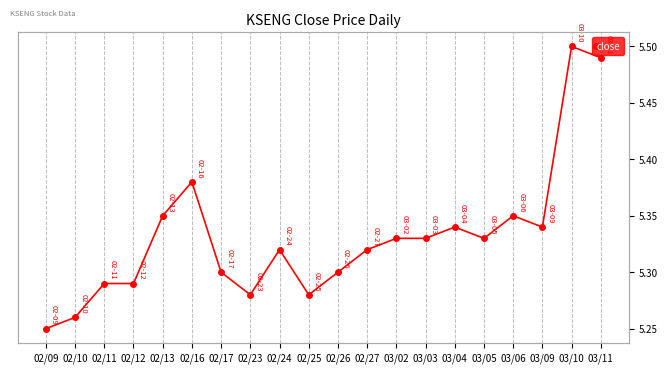

Reading right to left, list all the values displayed in this chart.

03/11=5.5	03/10=5.5	03/09=5.3	03/06=5.3	03/05=5.3	03/04=5.3	03/03=5.3	03/02=5.3	02/27=5.3	02/26=5.3	02/25=5.3	02/24=5.3	02/23=5.3	02/17=5.3	02/16=5.4	02/13=5.3	02/12=5.3	02/11=5.3	02/10=5.3	02/09=5.2